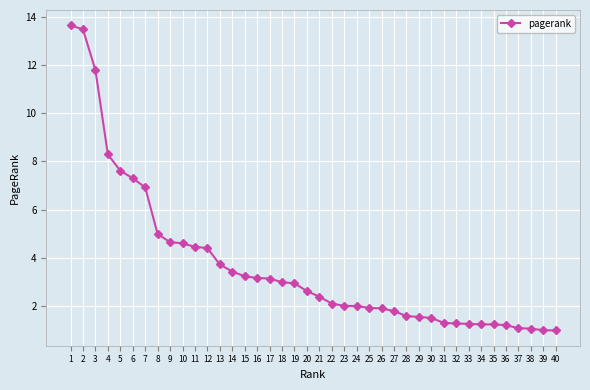

What is the value of the 37th point from the left?

1.1